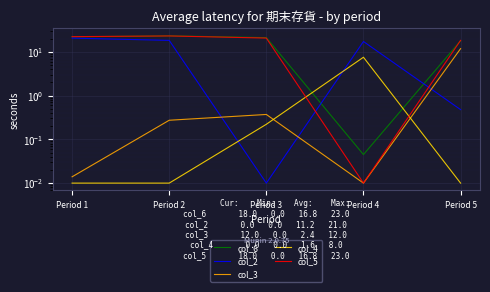

Which series has the largest total across all categories?

col_6